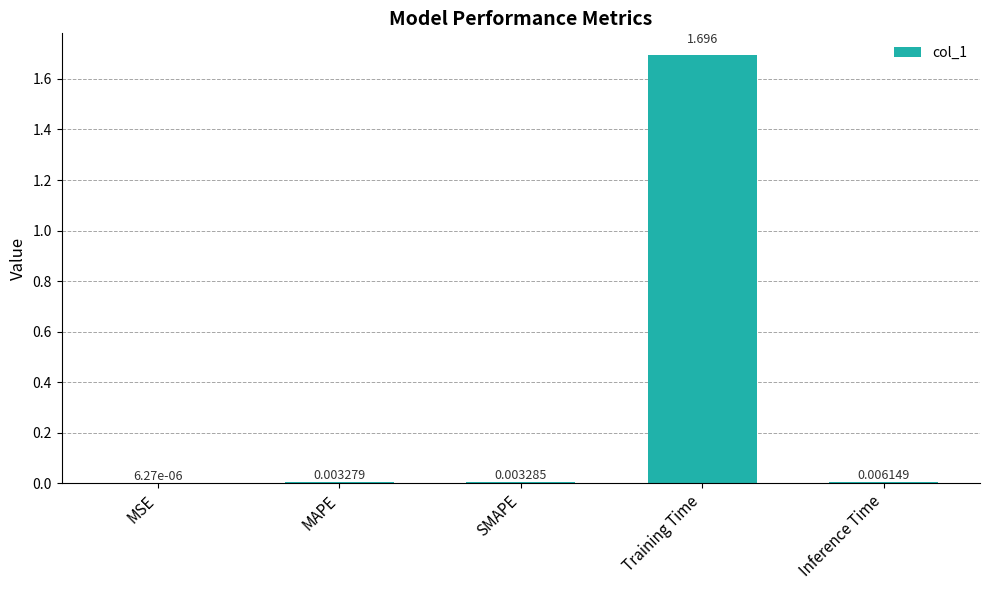

Is it true that the value at Training Time is 1.7?

True